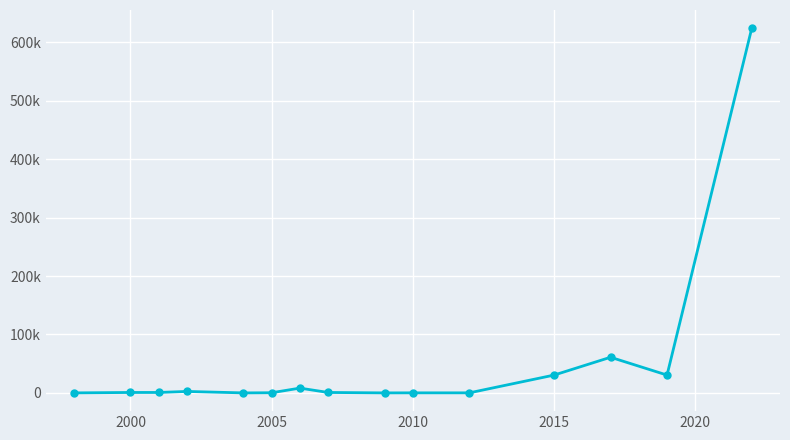

Is this an area chart (filled region under the line)?

No